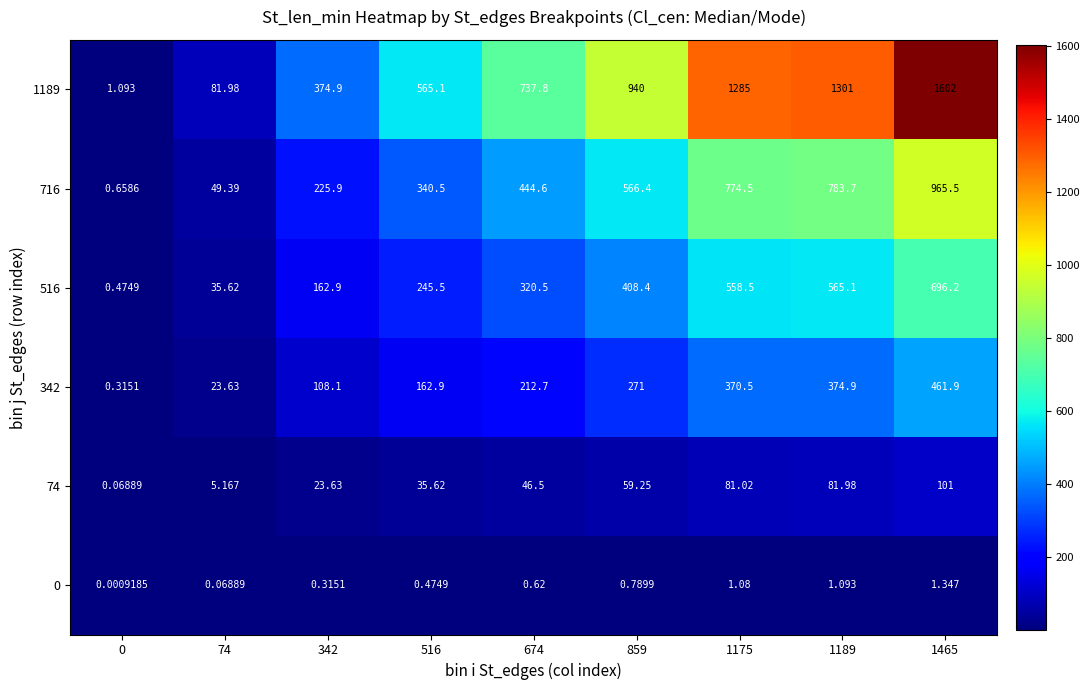

Is the value of 74 at 1465 greater than the value of 1189 at 1175?

No